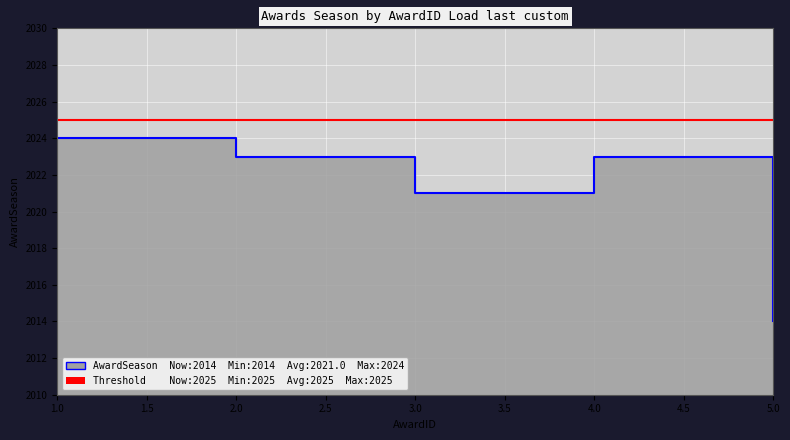

Reading left to right, list all the values displayed in this chart.

1=2024	2=2023	3=2021	4=2023	5=2014